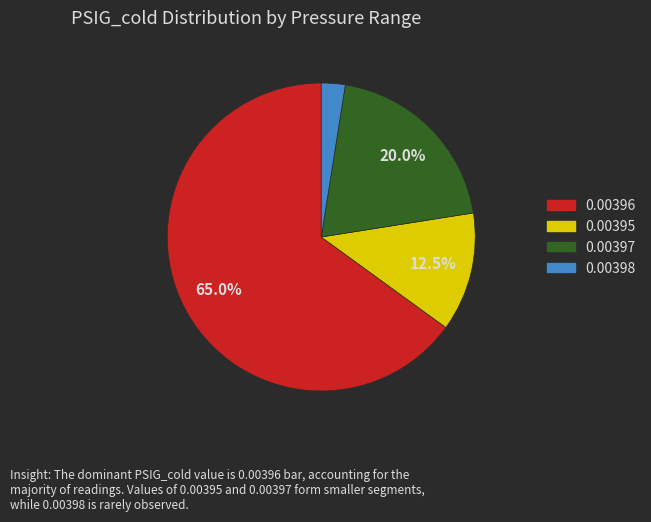

How many segments does this pie chart have?

4